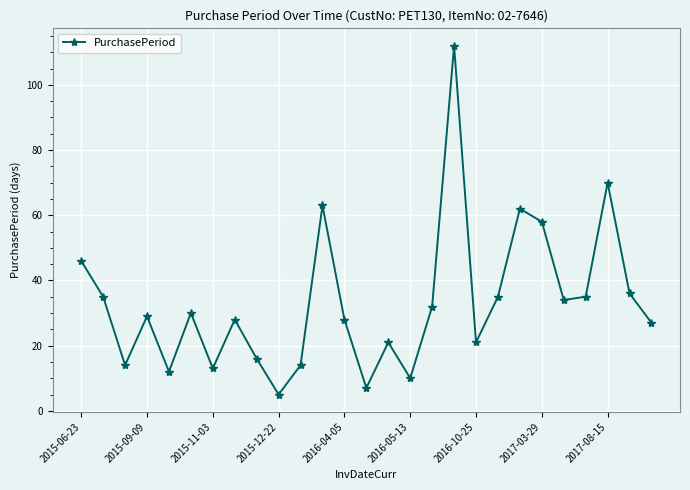

Reading left to right, what are all the values shown in this chart?

46	35	14	29	12	30	13	28	16	5	14	63	28	7	21	10	32	112	21	35	62	58	34	35	70	36	27